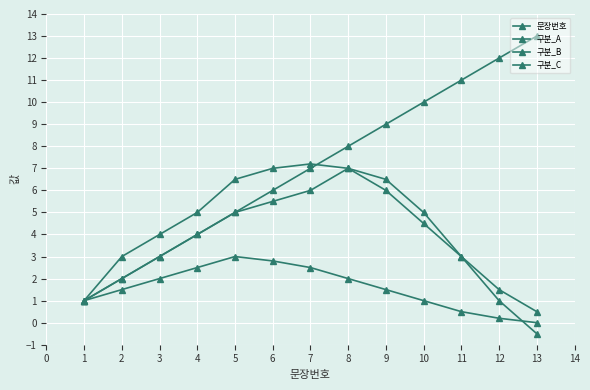

What is the value of the 구분_C point at the 13th from the left?

0.5